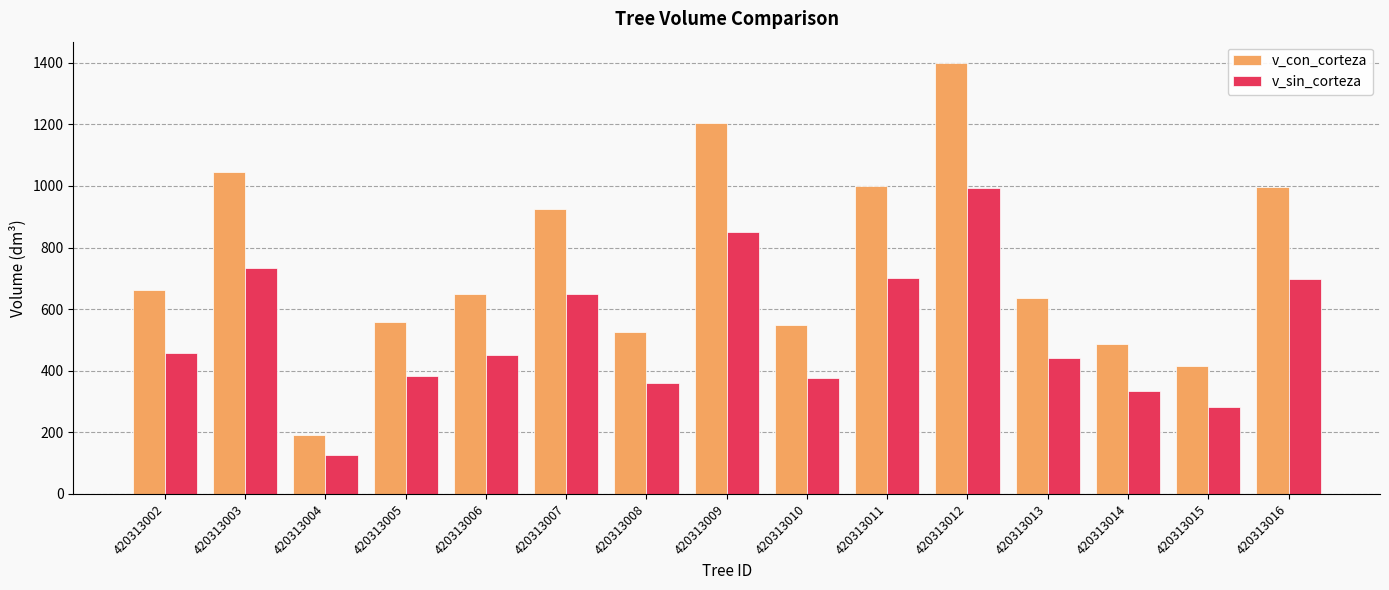

What is the maximum value shown in the chart?

1398.7